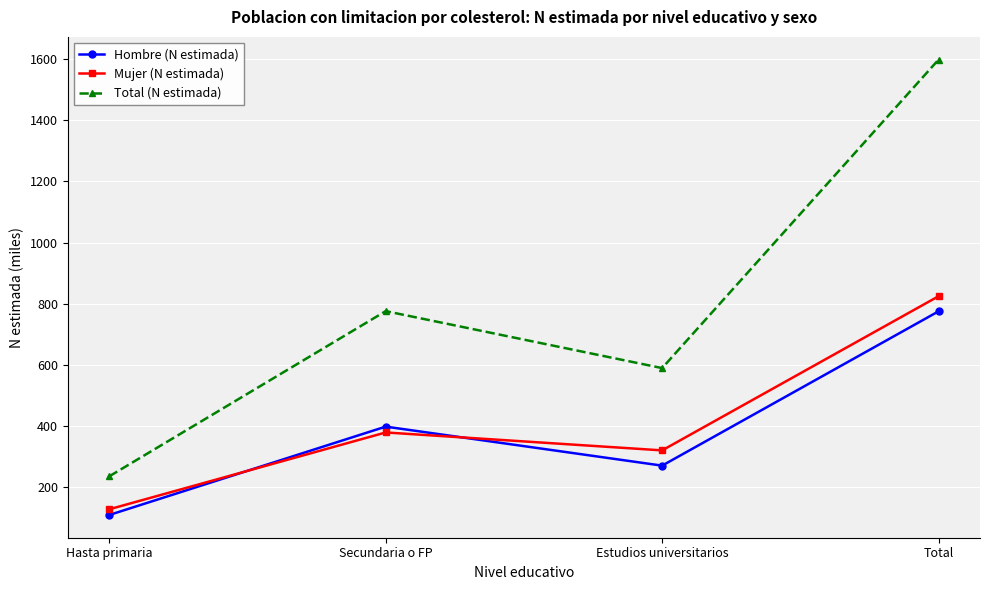

At which label is Hombre (N estimada) closest to 441?

Secundaria o FP